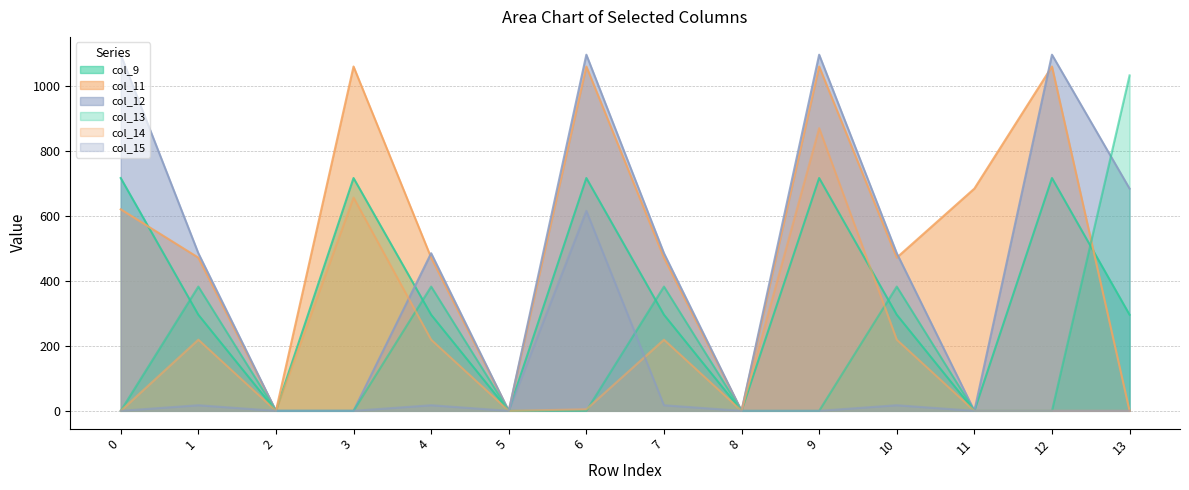

True or false: col_11 and col_14 intersect in this chart.

False